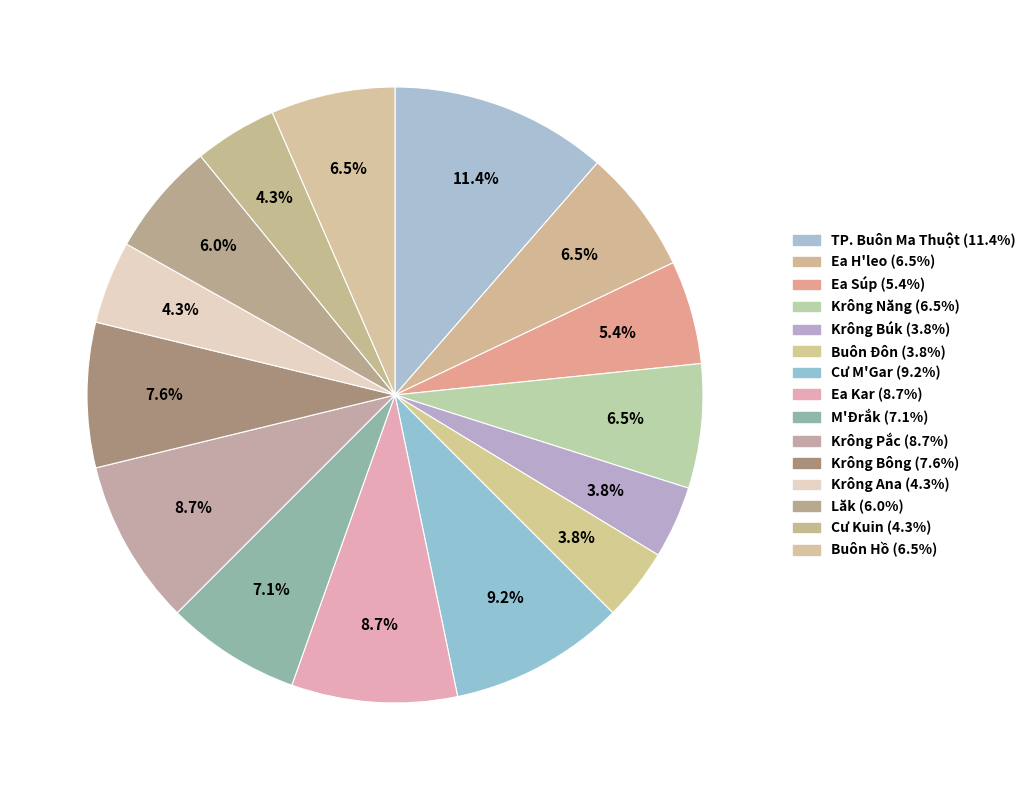

What percentage do M'Đrắk and Buôn Hồ together represent?

13.6%